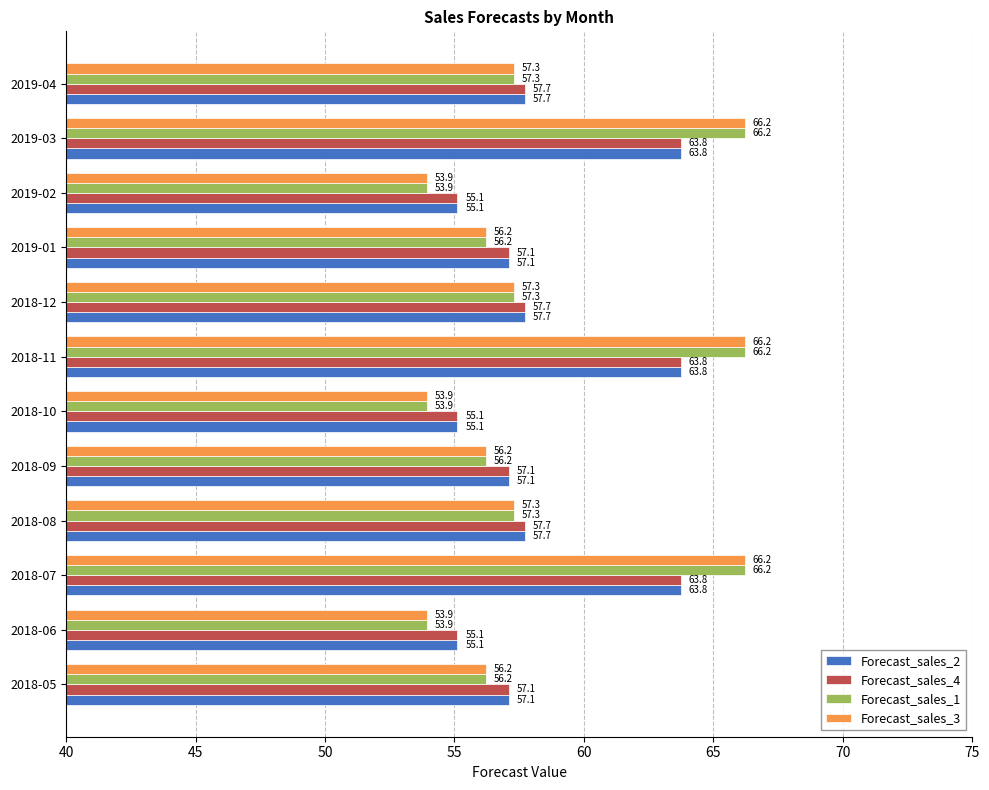

Read the Forecast_sales_2 value at 2018-07.

63.8